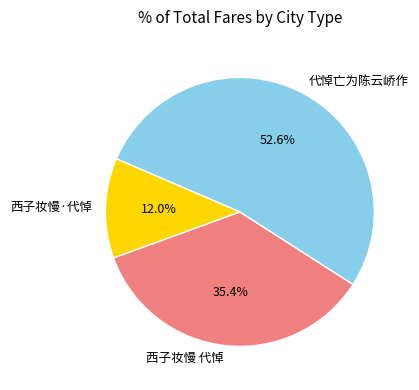

What percentage is the 西子妆慢·代悼 slice, to the nearest percent?

12%